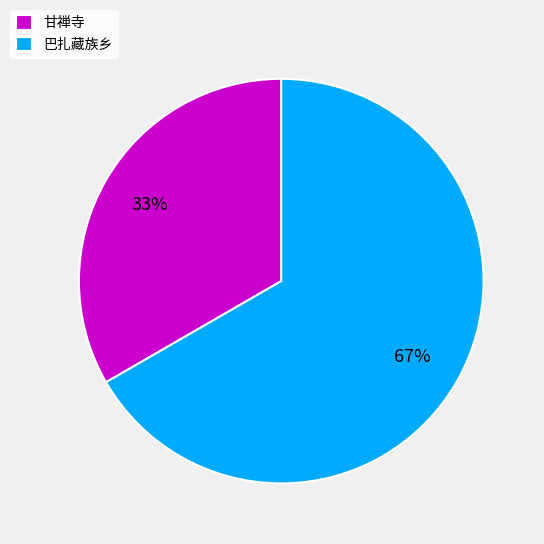

Which has a higher value, 甘禅寺 or 巴扎藏族乡?

巴扎藏族乡